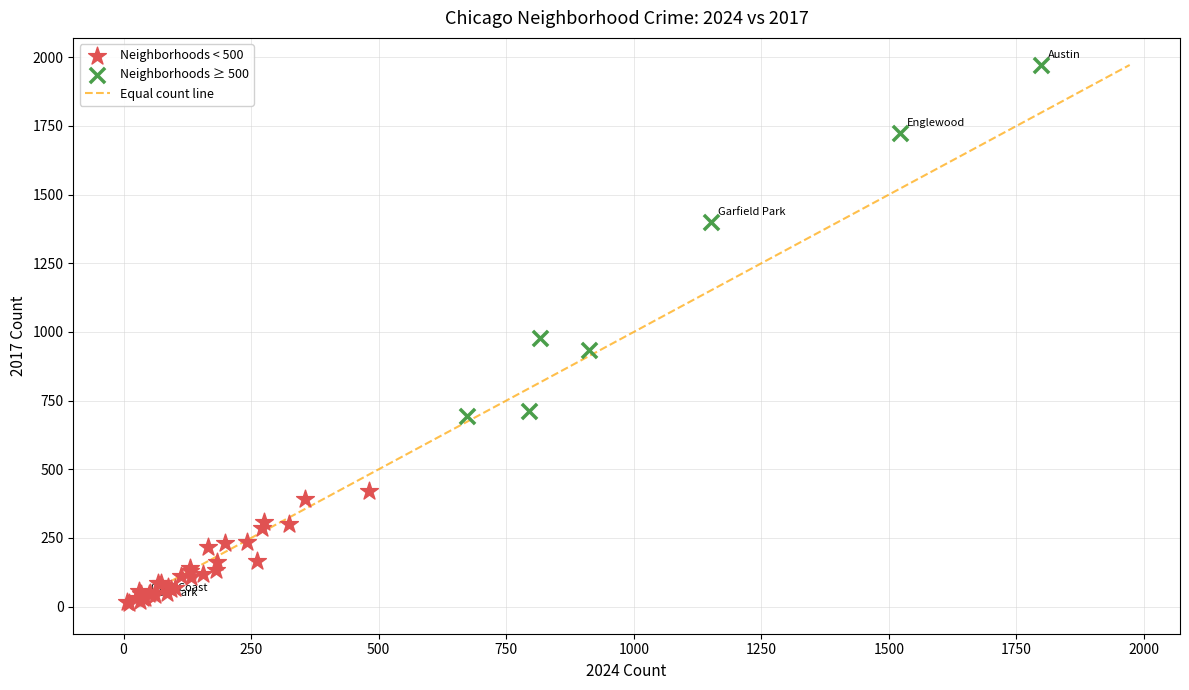

Which series reaches the maximum Y coordinate?

Neighborhoods ≥ 500